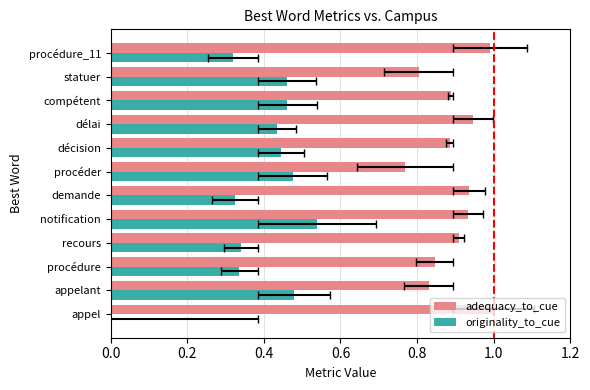

Reading left to right, transcribe all the data shown in this chart.

adequacy_to_cue: 1.0	0.8	0.8	0.9	0.9	0.9	0.8	0.9	0.9	0.9	0.8	1.0
originality_to_cue: 0.0	0.5	0.3	0.3	0.5	0.3	0.5	0.4	0.4	0.5	0.5	0.3